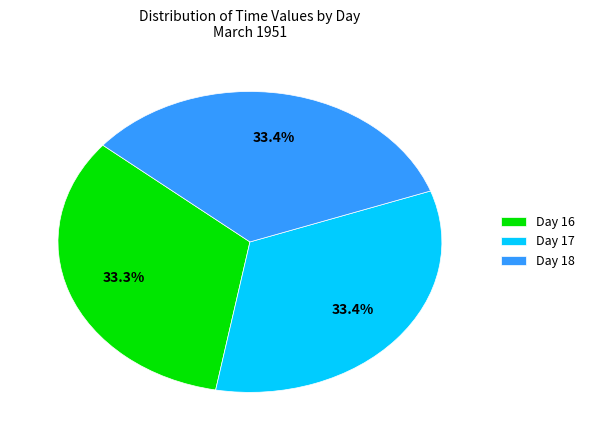

What percentage do Day 17 and Day 16 together represent?

66.6%